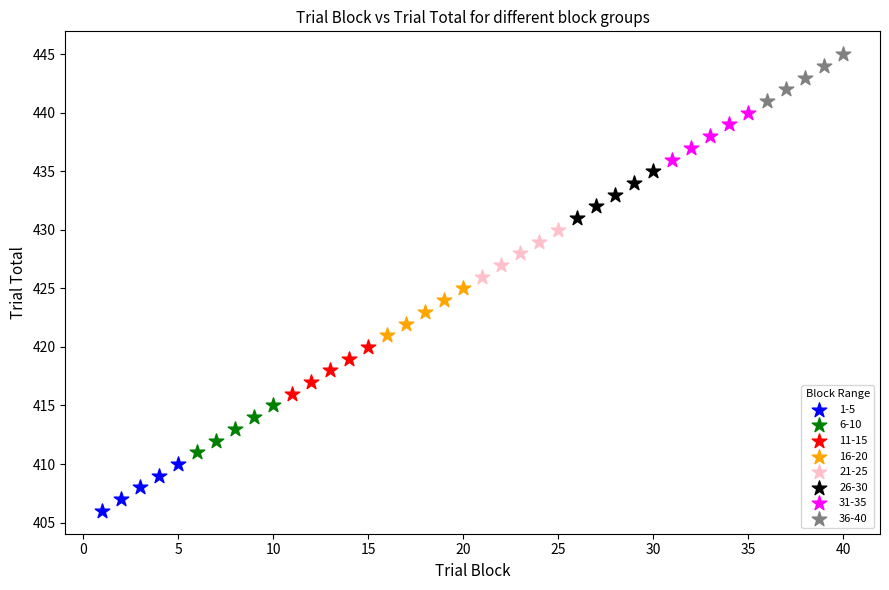

Which series contains the highest Y value?

36-40